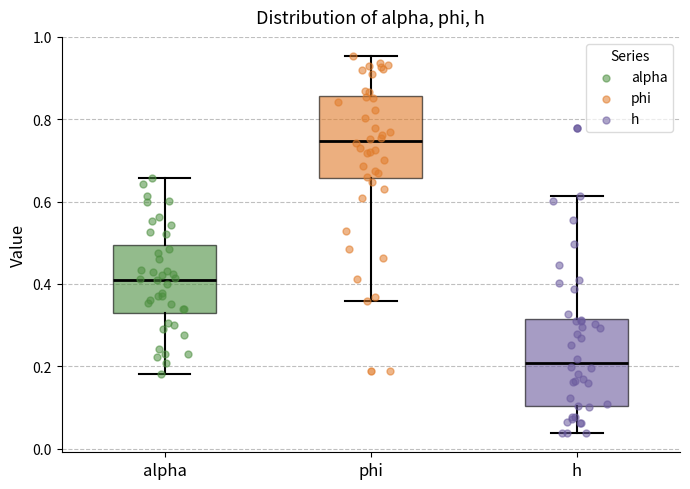

Which box's median line is the lowest?

h